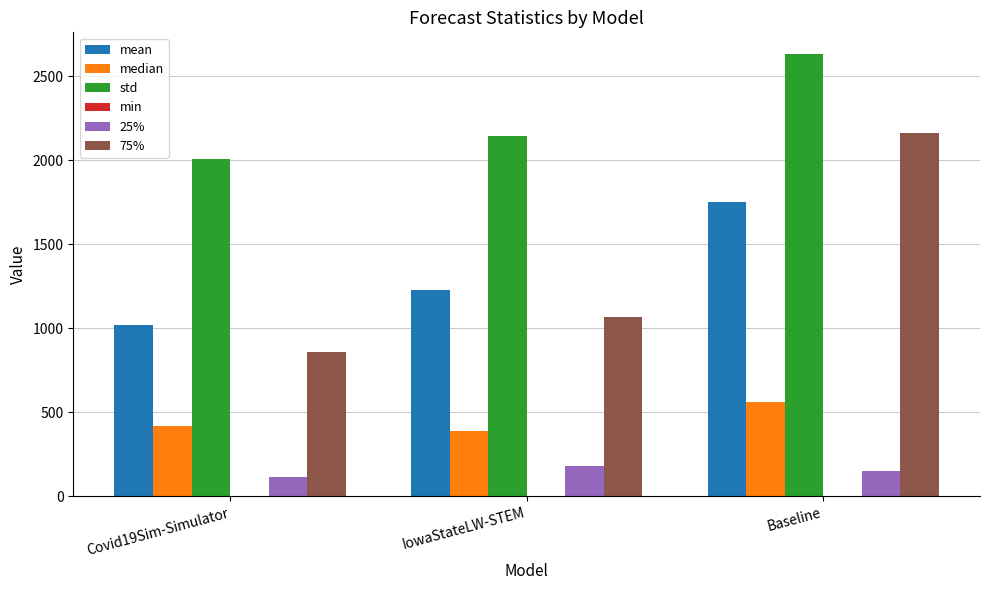

The std series shows 4620.1 at Baseline. True or false?

False